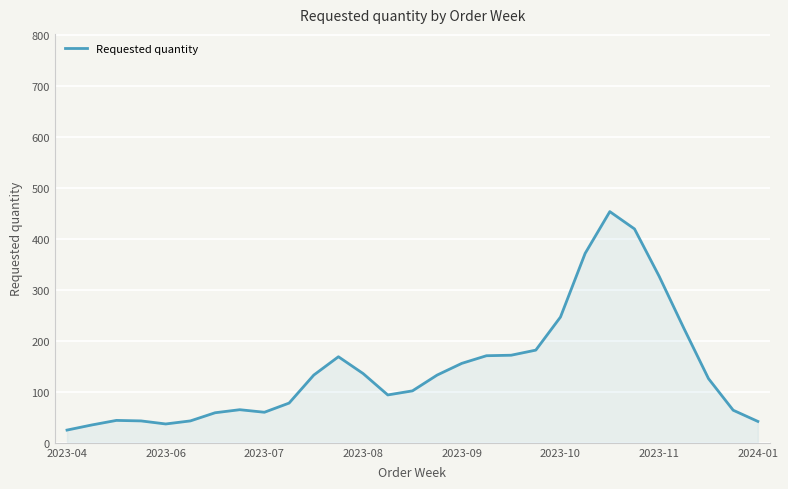

True or false: the data has more than 1 interior local peaks.

True